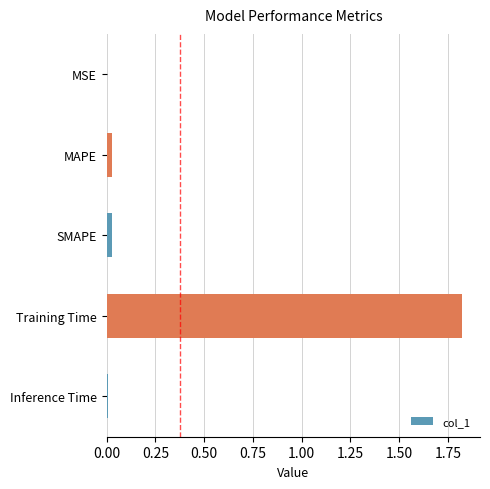

Which has a higher value, Training Time or MAPE?

Training Time